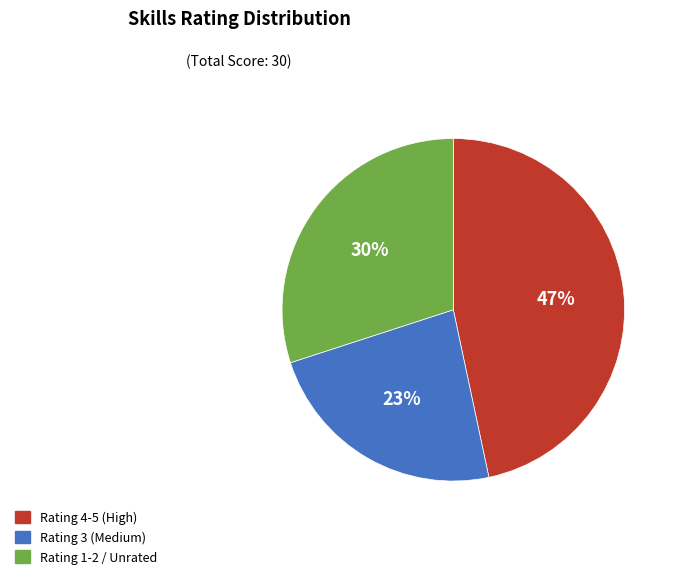

To the nearest percent, what is the average slice percentage?

33%